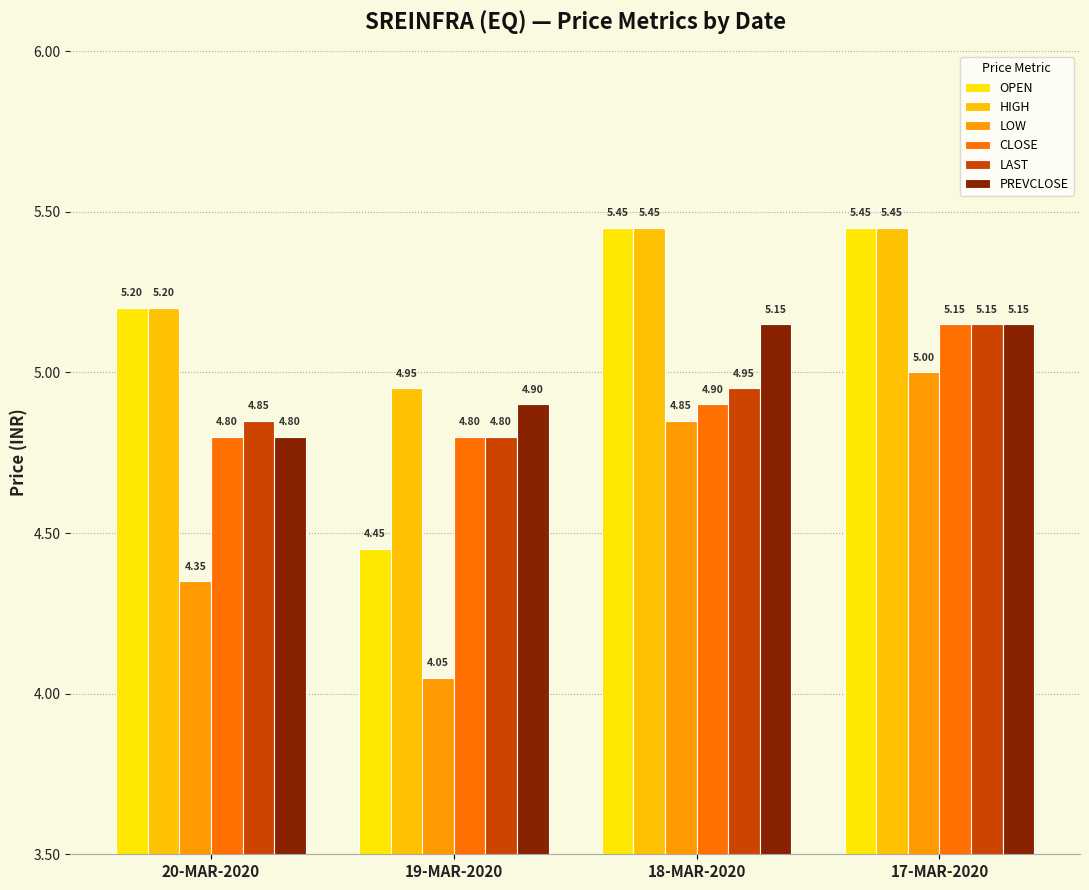

At which label does LOW reach its peak?

17-MAR-2020